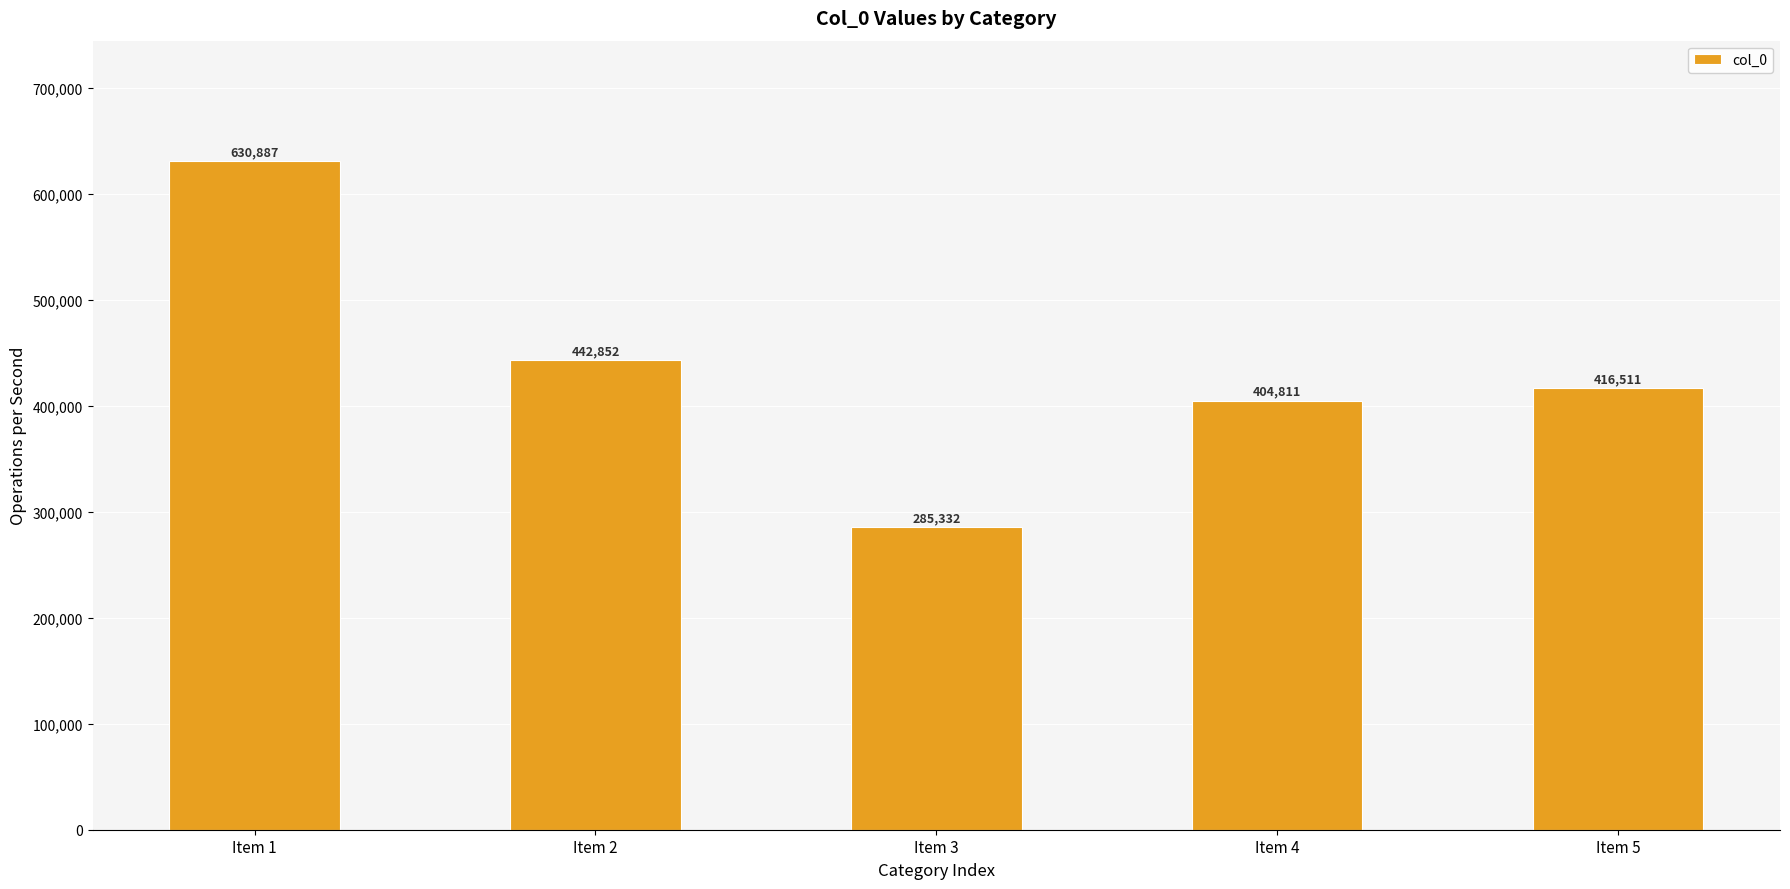

Reading right to left, transcribe all the data shown in this chart.

Item 5=416511	Item 4=404811	Item 3=285332	Item 2=442852	Item 1=630887